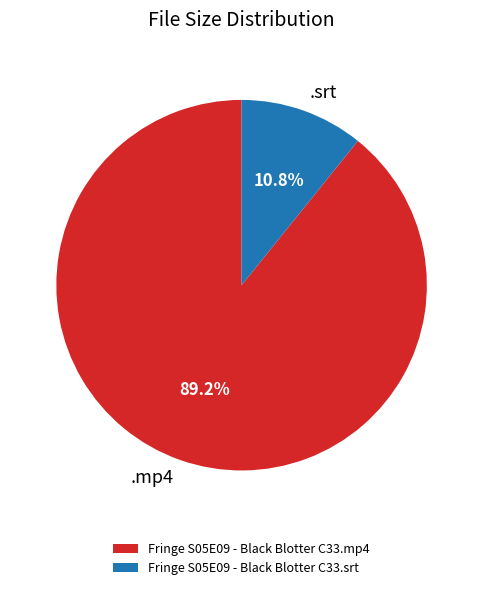

Is the sum of Fringe S05E09 - Black Blotter C33.mp4 and Fringe S05E09 - Black Blotter C33.srt greater than half?

Yes